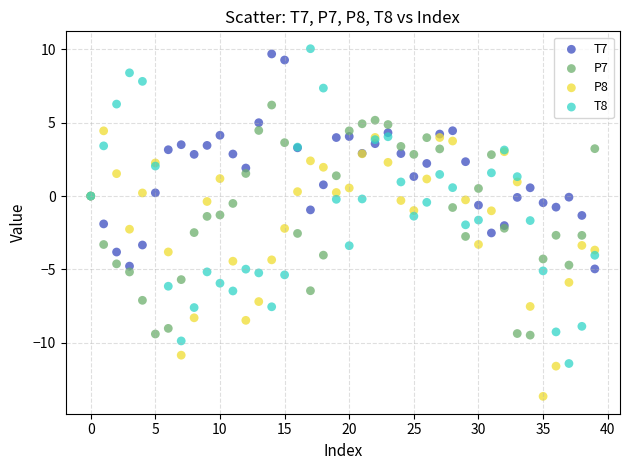

Which series reaches the minimum Y coordinate?

P8